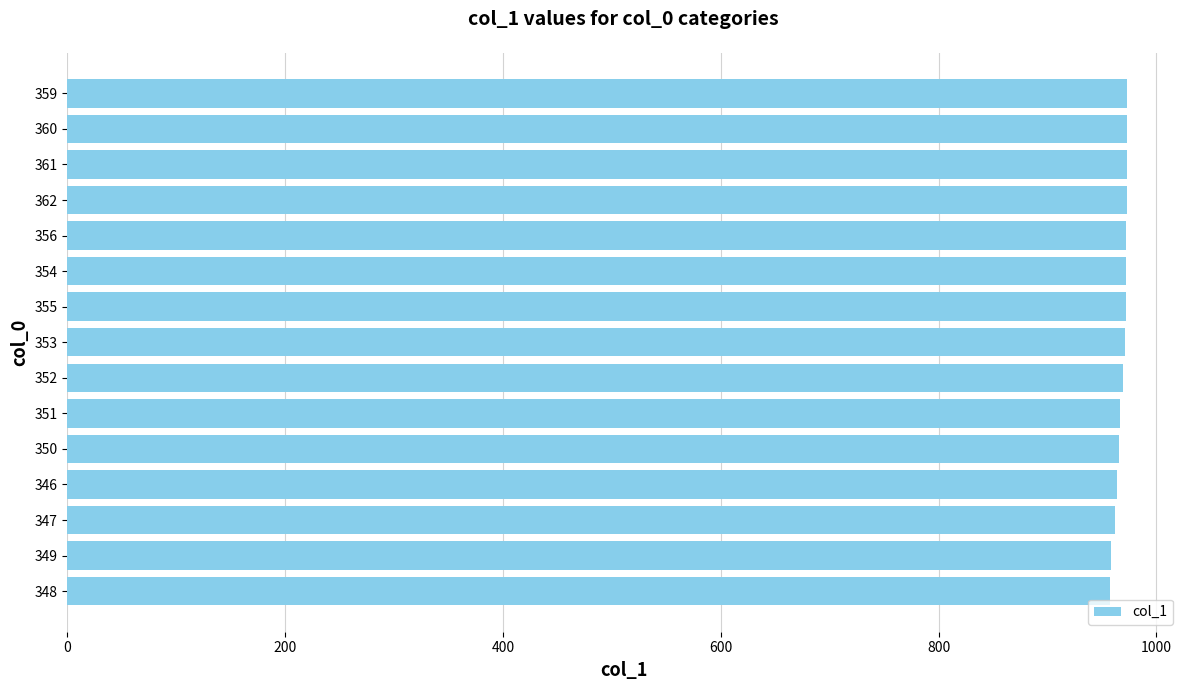

The chart shows a value of 391.9 at 352. True or false?

False